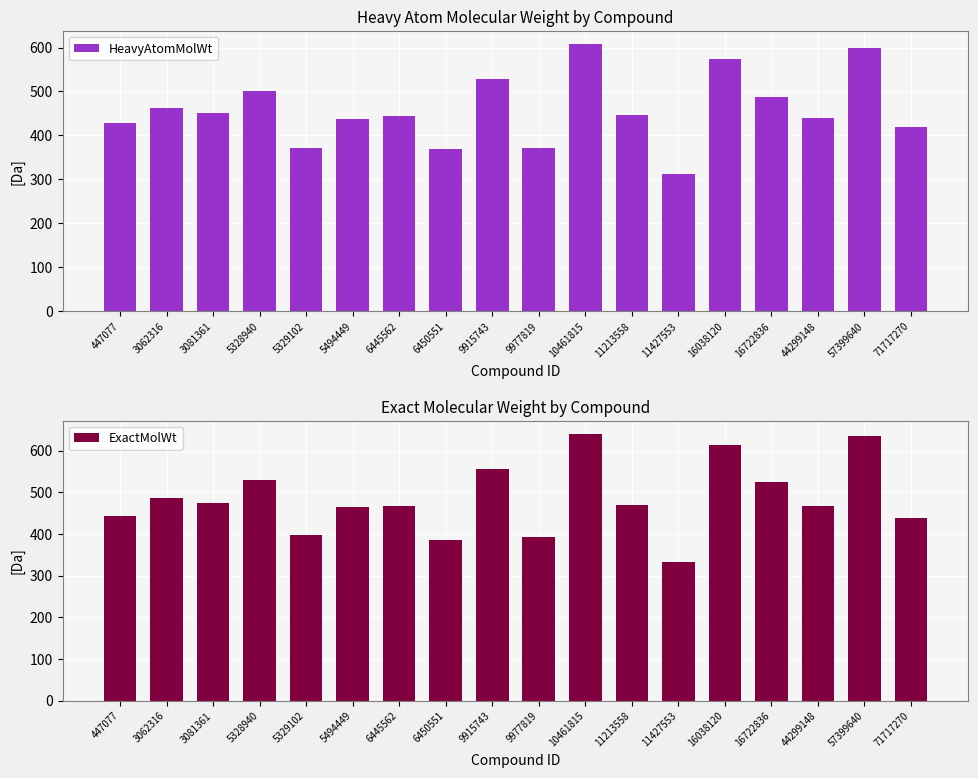

What is the value of the HeavyAtomMolWt bar at the 6th from the left?

436.4